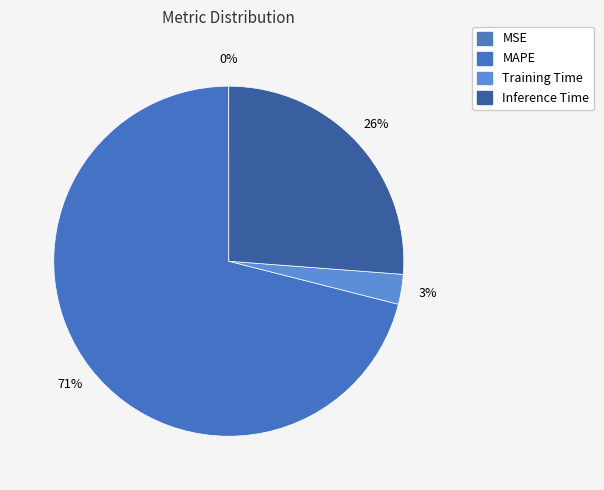

To the nearest percent, what is the average slice percentage?

25%